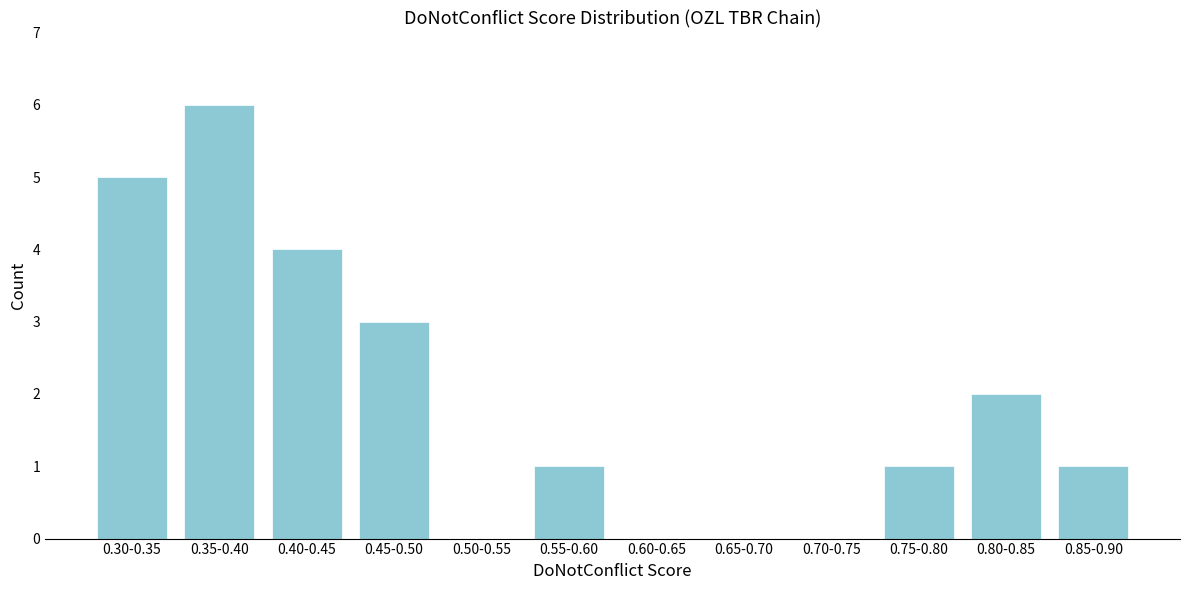

Reading right to left, extract all data points from this chart.

0.85-0.90=1	0.80-0.85=2	0.75-0.80=1	0.70-0.75=0	0.65-0.70=0	0.60-0.65=0	0.55-0.60=1	0.50-0.55=0	0.45-0.50=3	0.40-0.45=4	0.35-0.40=6	0.30-0.35=5